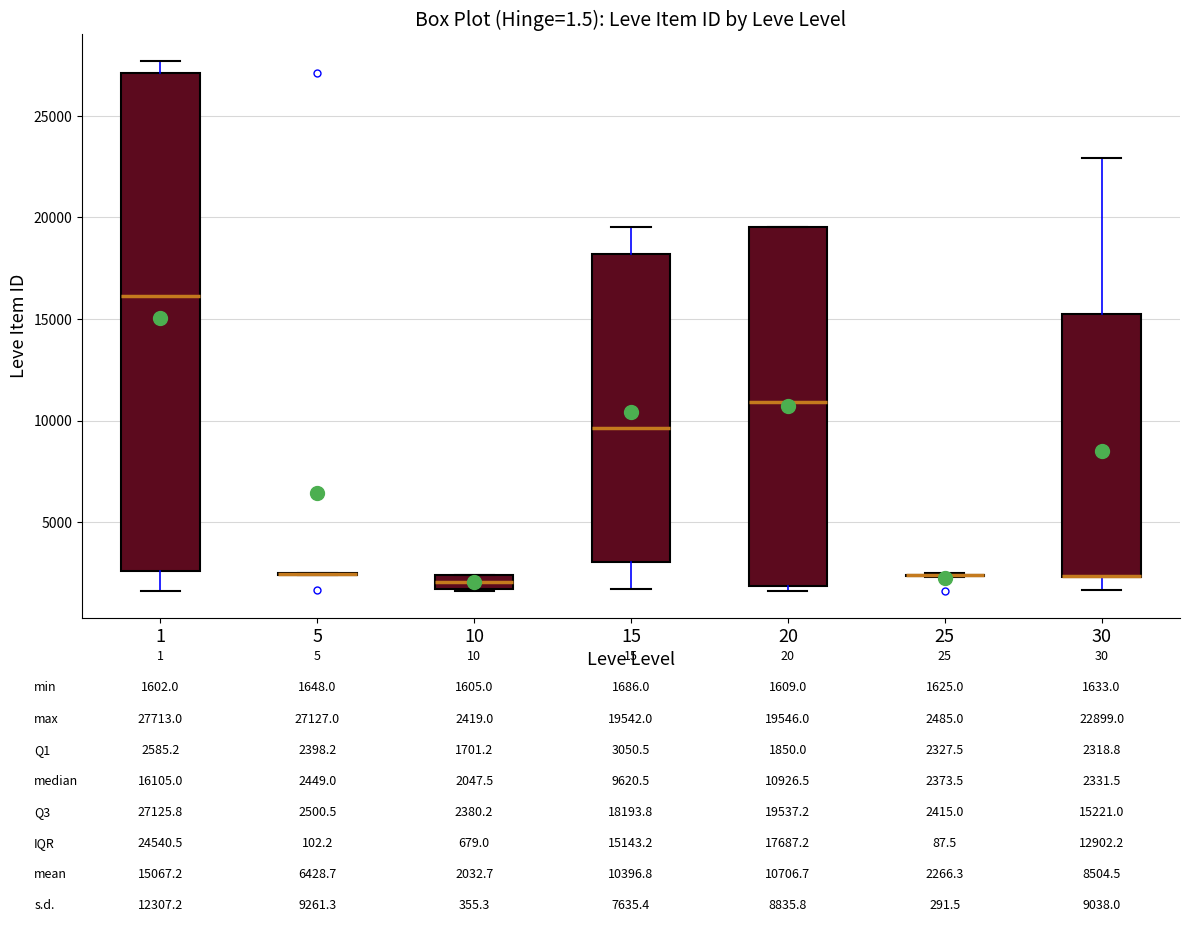

Comparing the boxes themselves (not the whiskers), which one is the tallest?

1